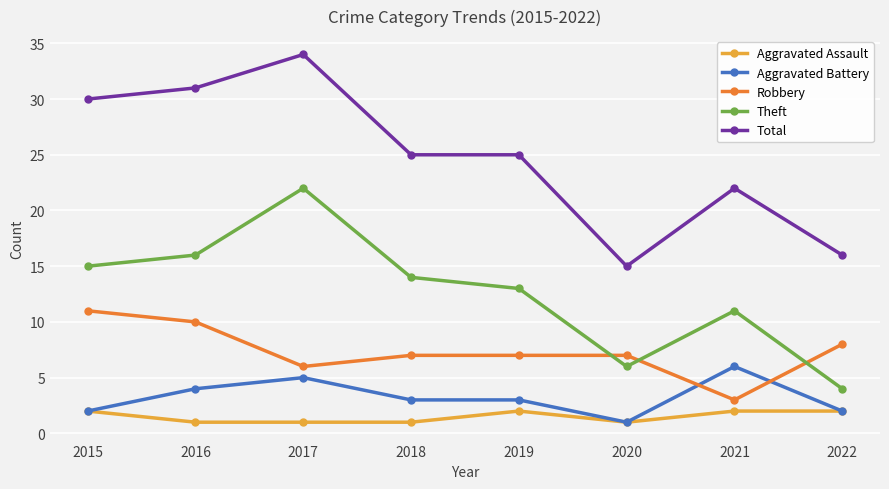

How many intersections are there between Robbery and Aggravated Battery?

2